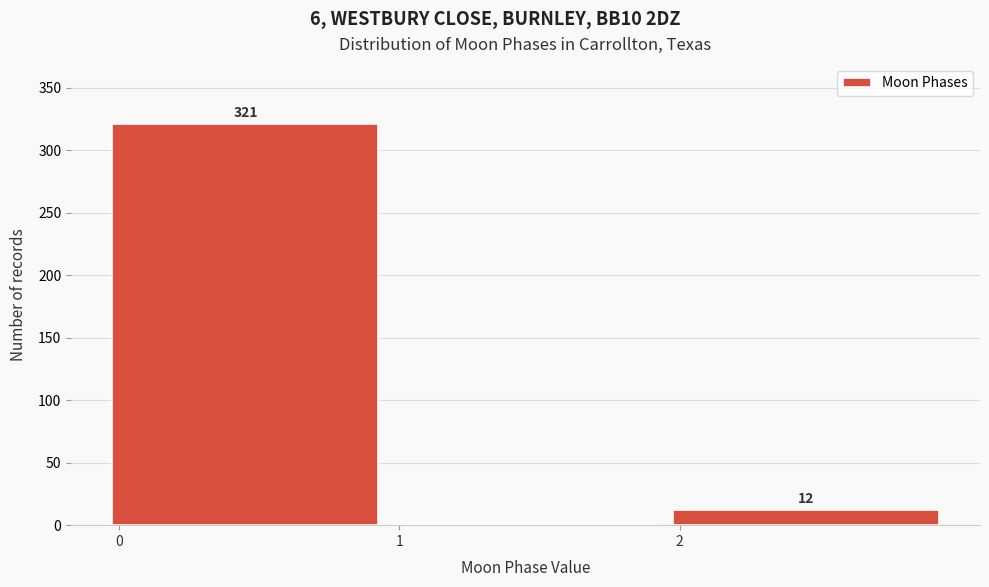

Over which range of the x-axis is the bar tallest?

0 to 1